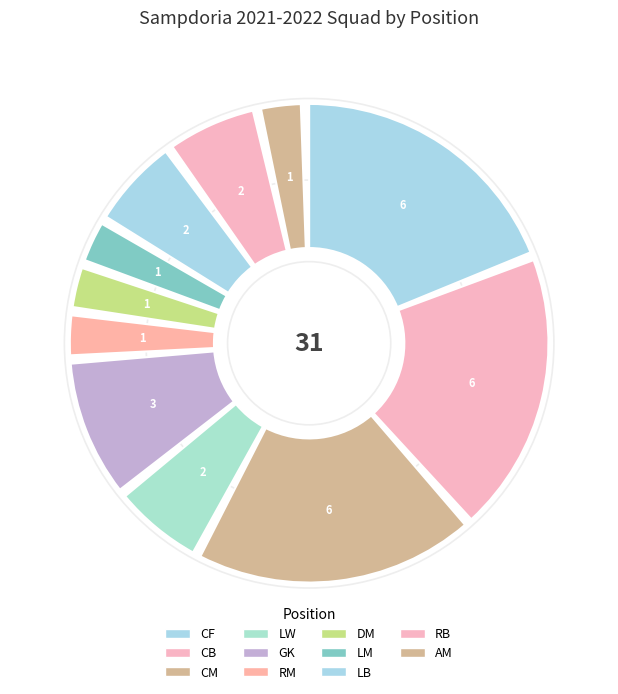

Which slice is the smallest?

RM